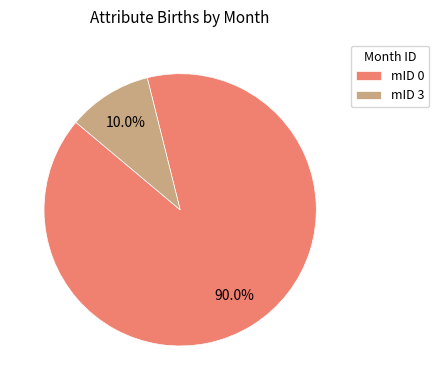

What percentage do mID 3 and mID 0 together represent?

100.0%